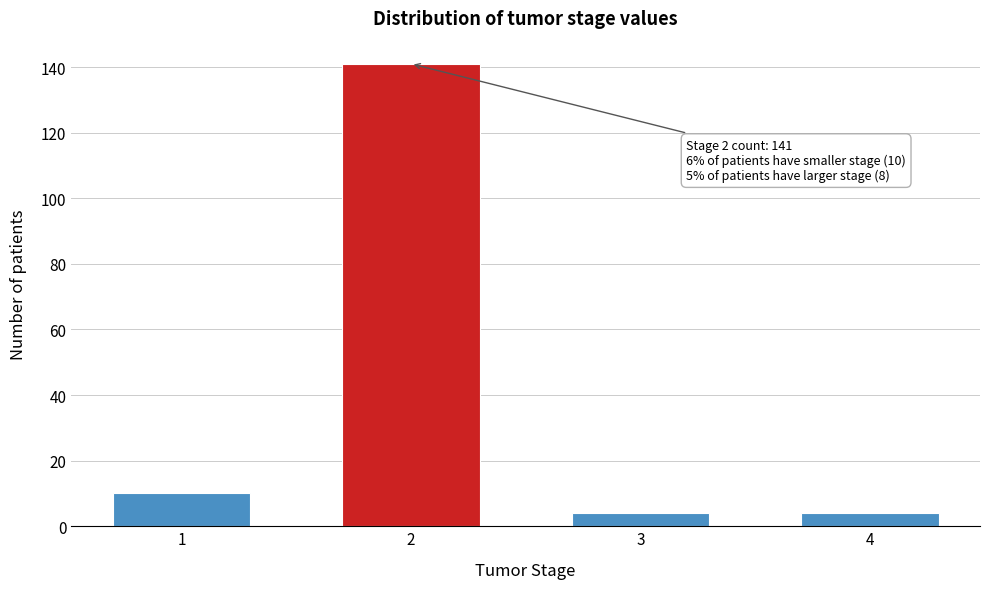

Reading right to left, list all the values displayed in this chart.

4=4	3=4	2=141	1=10